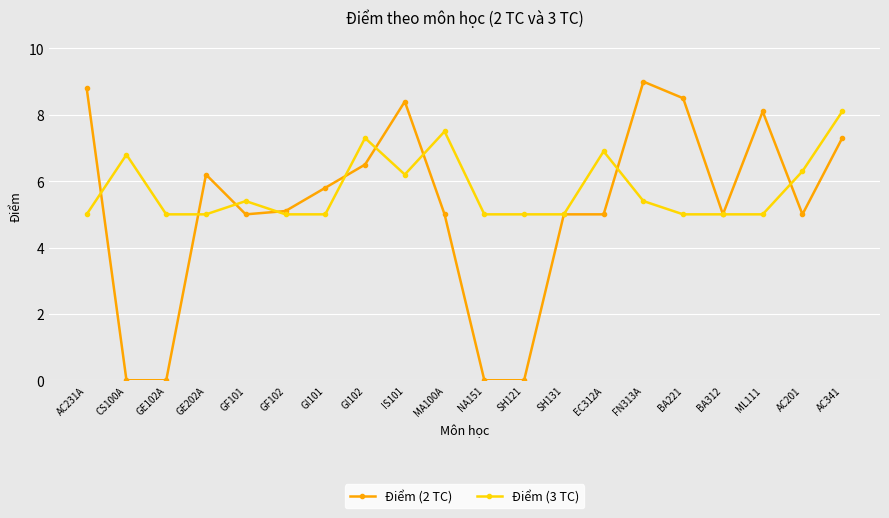

What is the sum of all Điểm (2 TC) values?

103.7